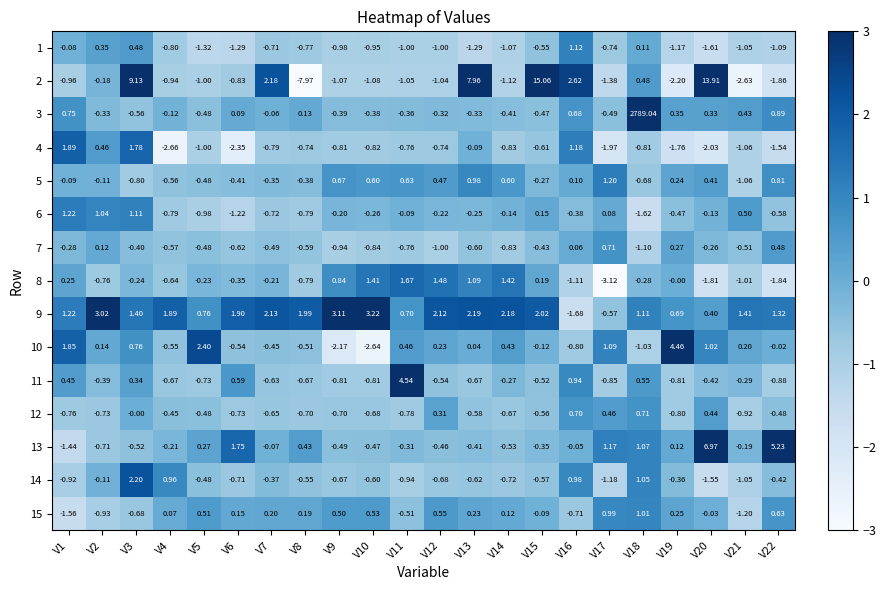

Is the value of 3 at V14 greater than the value of 7 at V5?

Yes